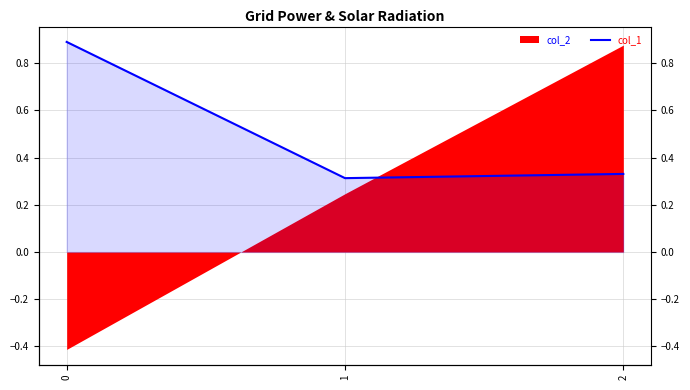

What is the sum of all values?

1.5